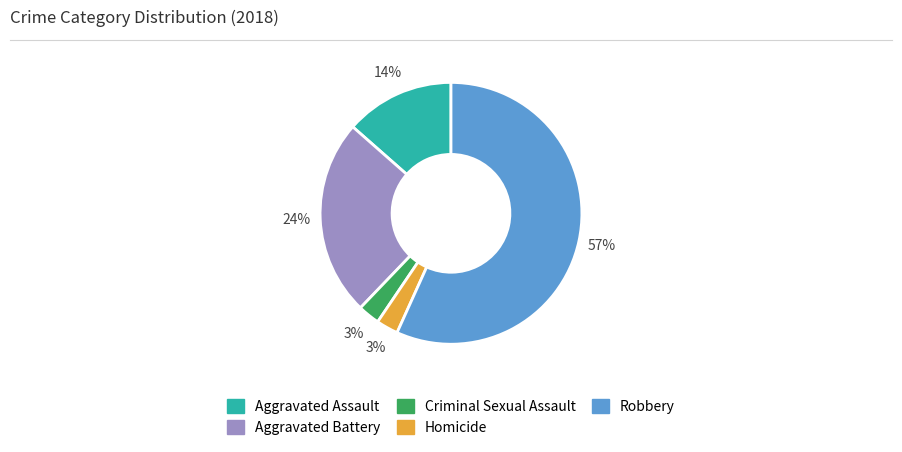

Is there any slice that represents more than half of the pie?

Yes